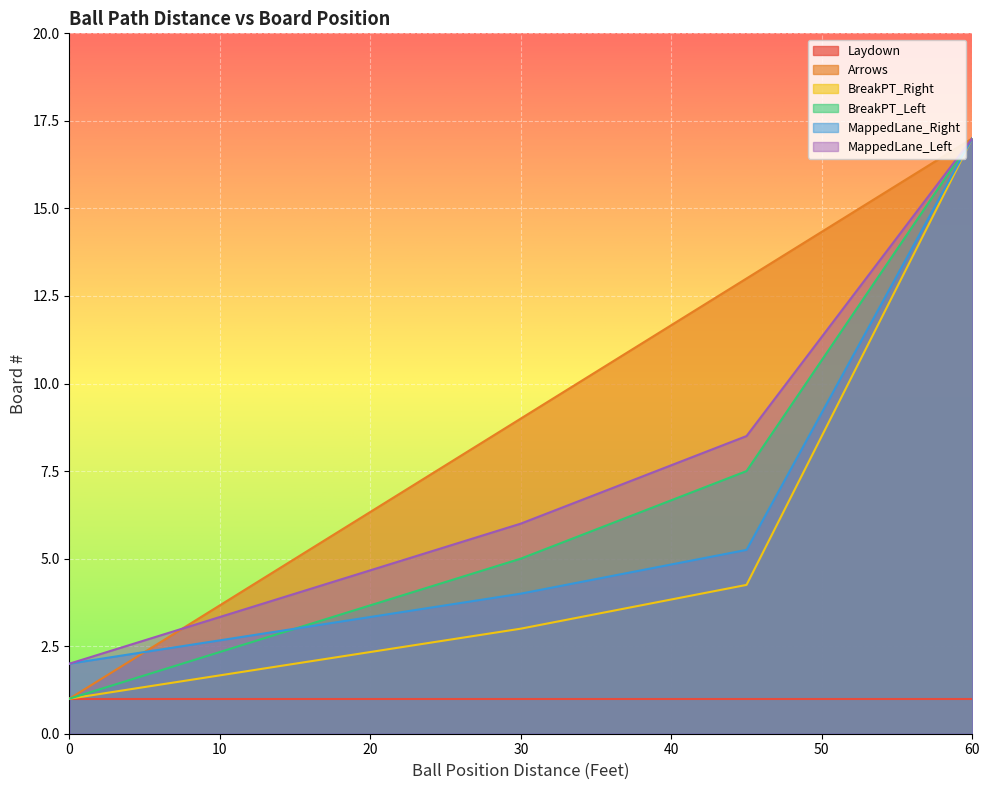

What is the highest value of the Arrows series?

17.0